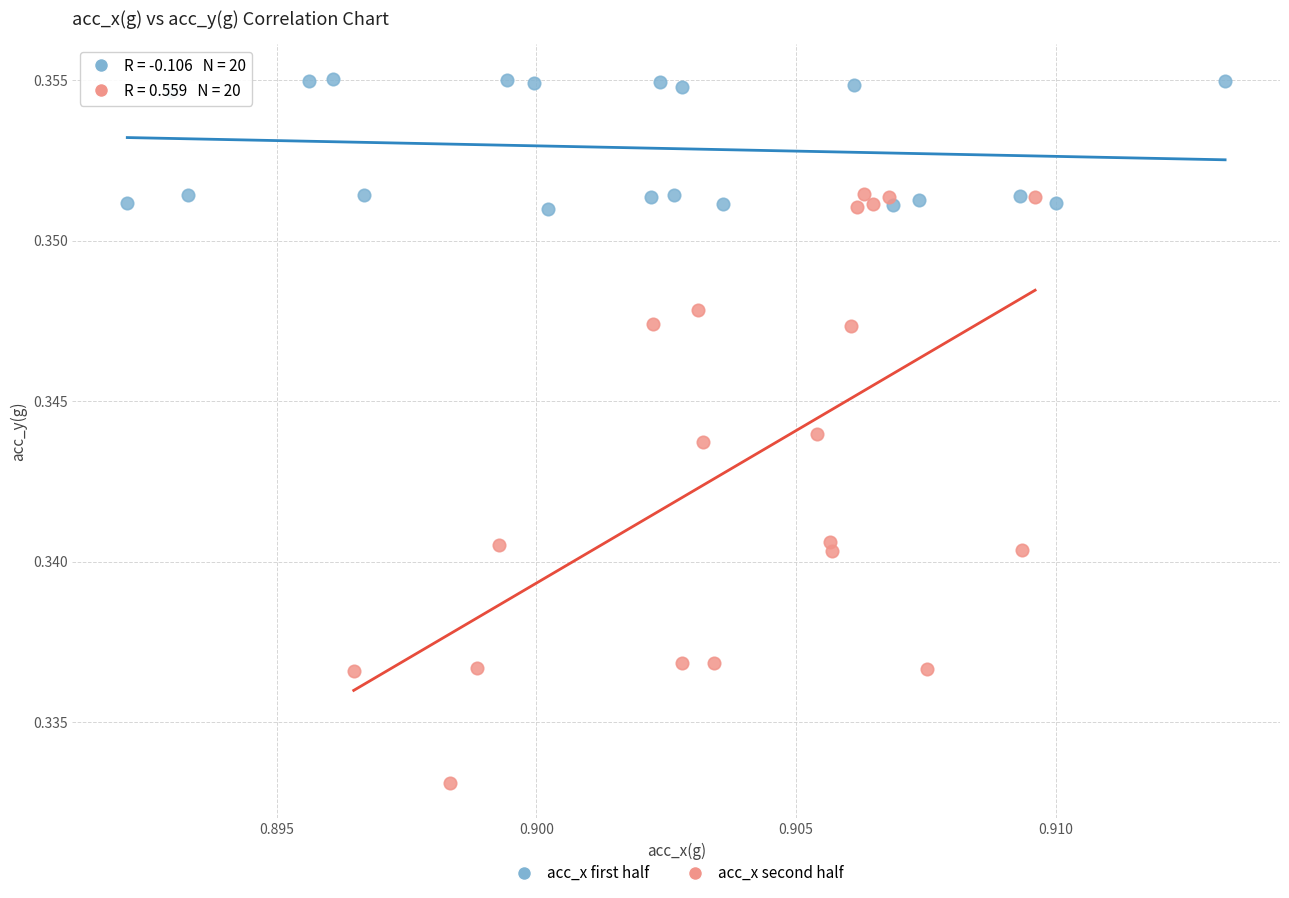

Which series has the largest Y range (max minus min)?

acc_x second half